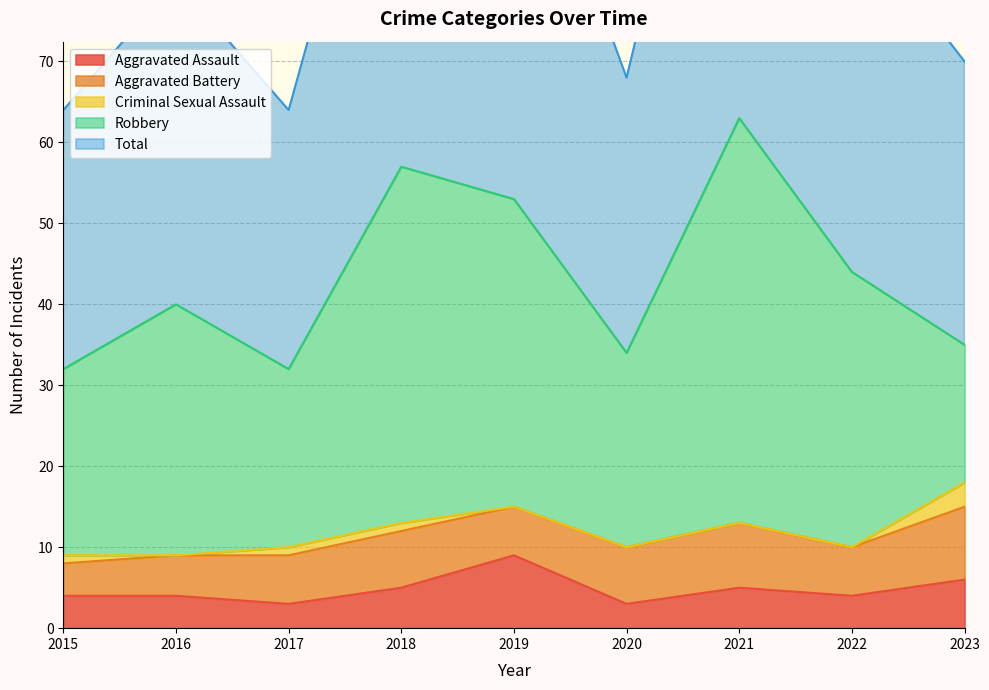

How many lines are shown in the chart?

5